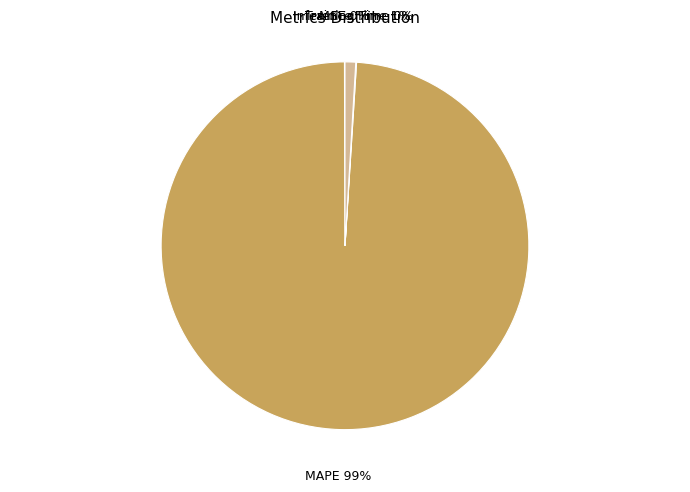

The Inference Time slice represents 1% of the pie. True or false?

True